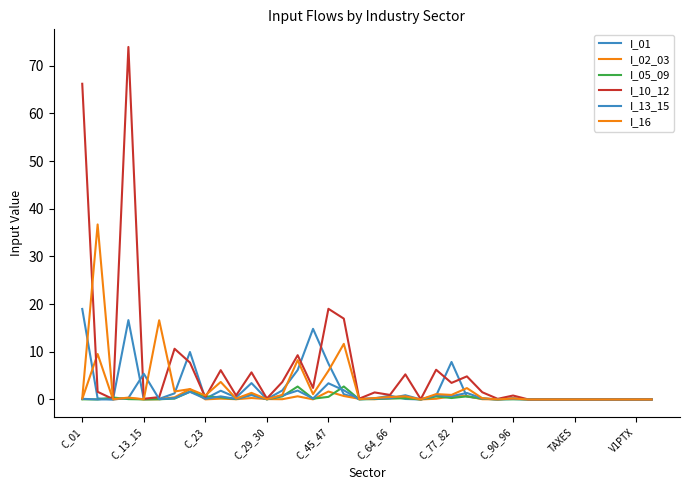

How many lines are shown in the chart?

6